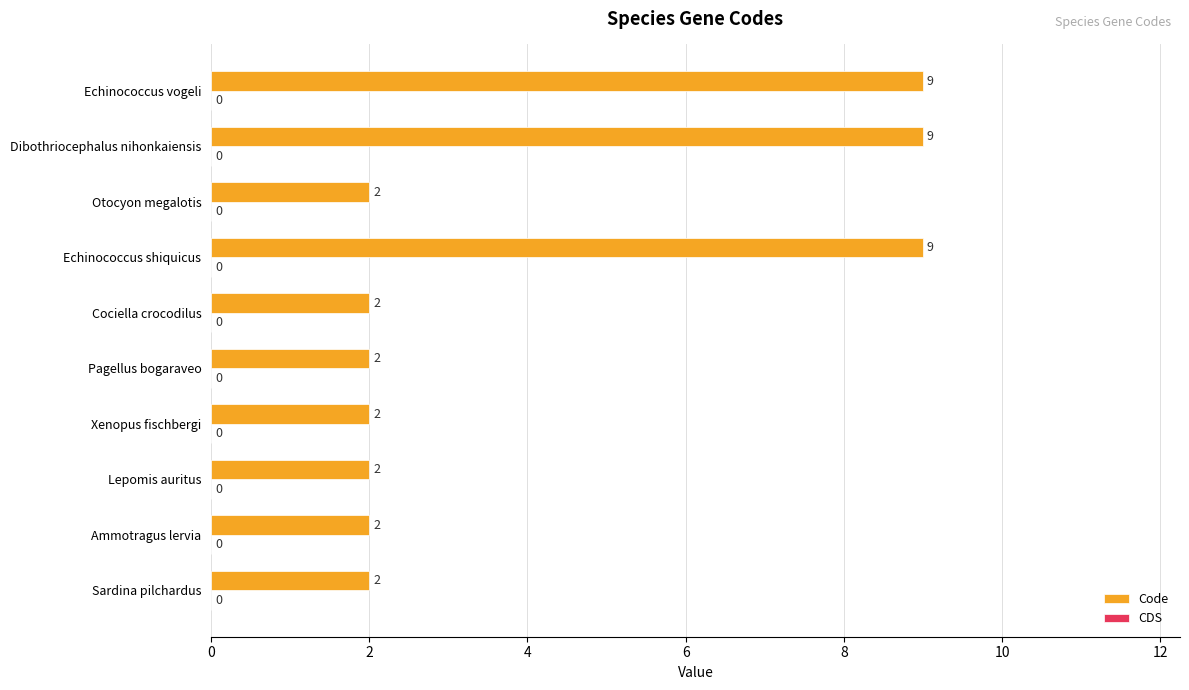

Reading bottom to top, list all the values displayed in this chart.

2	2	2	2	2	2	9	2	9	9